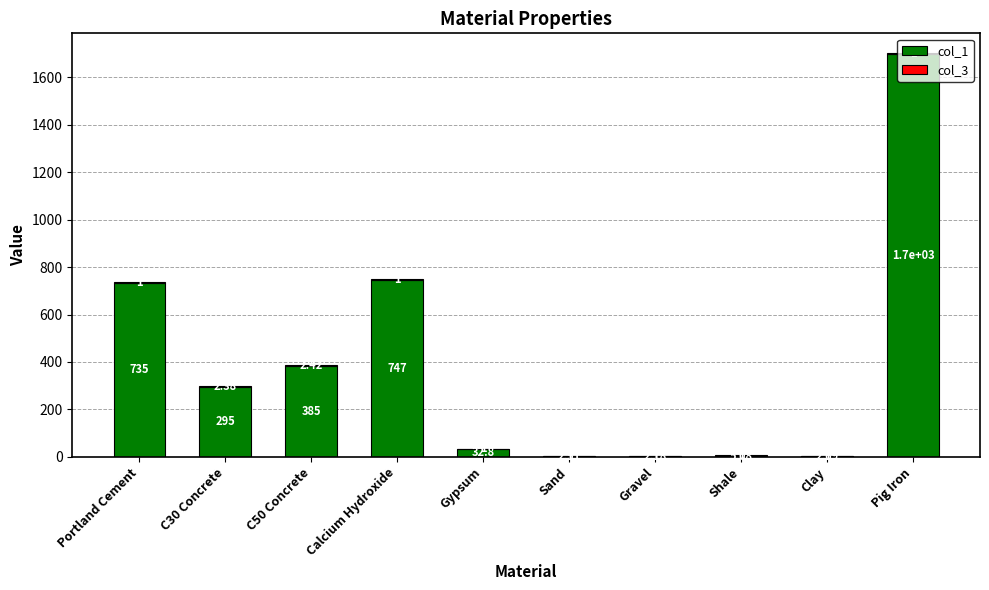

Where does the col_1 series first go above 295?

Portland Cement